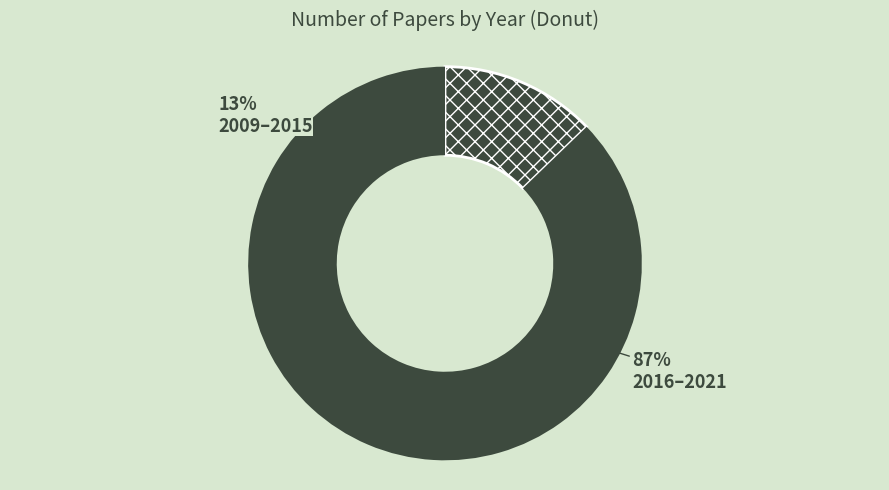

The 2009 slice represents 1% of the pie. True or false?

False